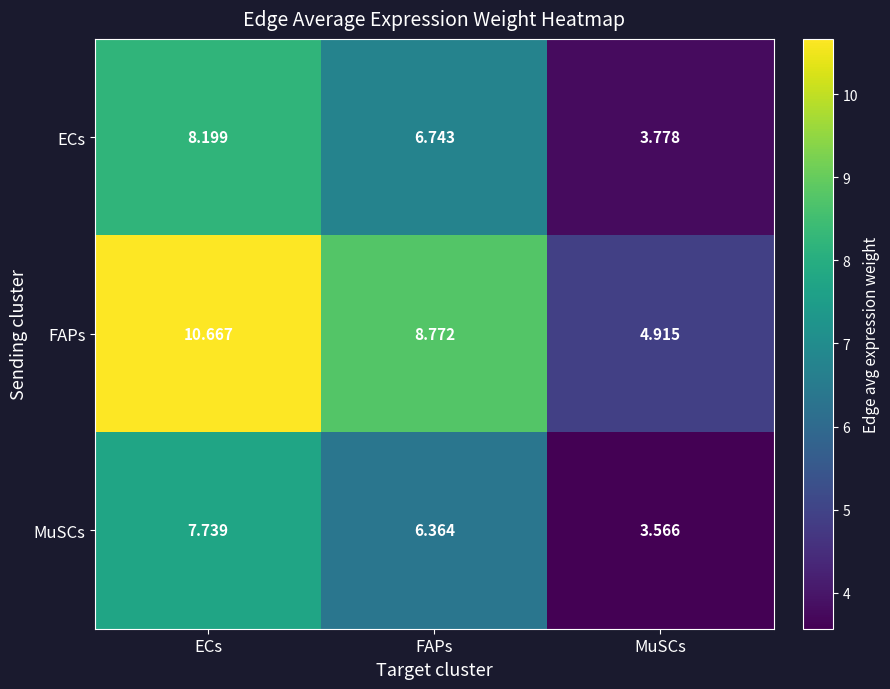

What is the maximum value shown in the chart?

10.7